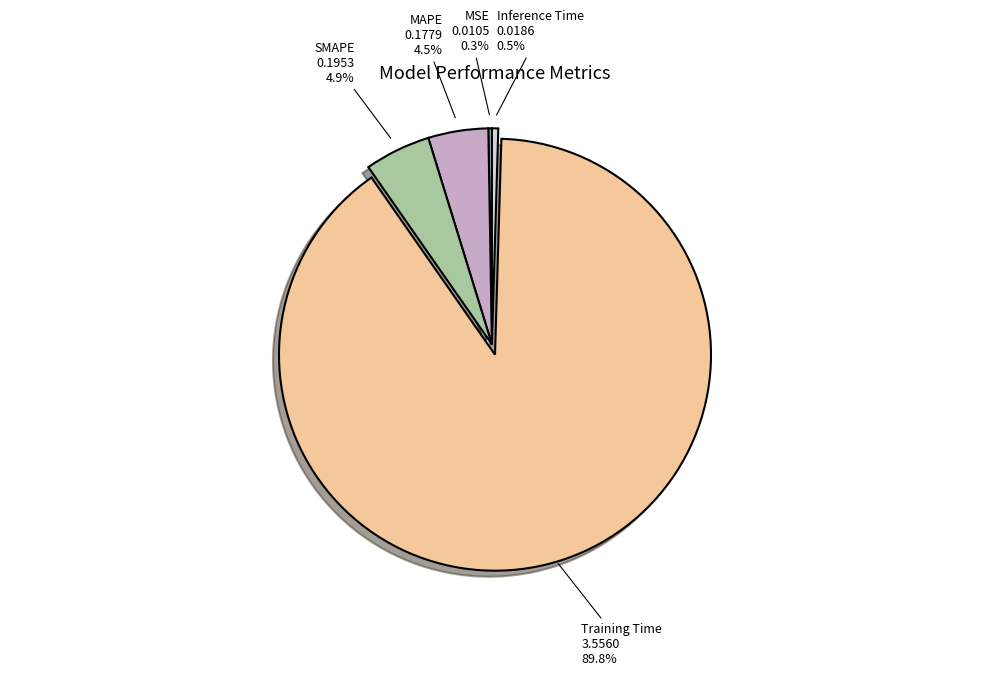

Count the number of slices in the pie.

5